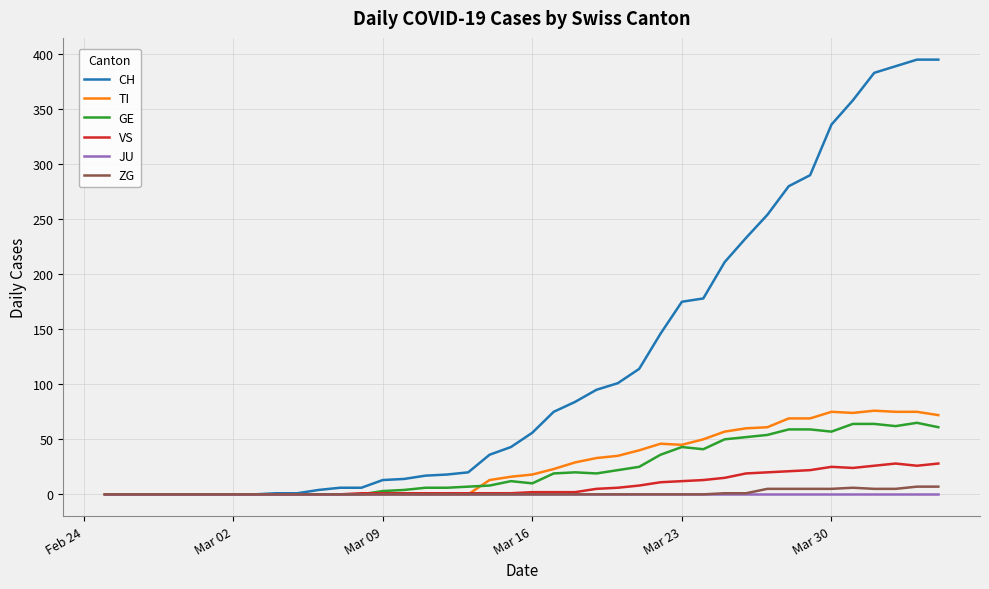

Which series has the largest total across all categories?

CH